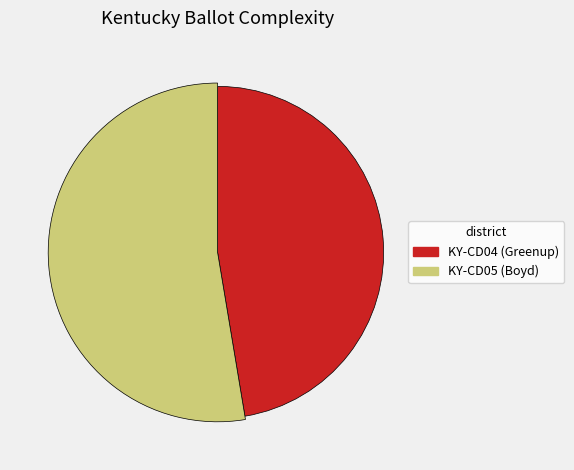

To the nearest percent, what is the difference between the largest and smallest slice percentages?

5%